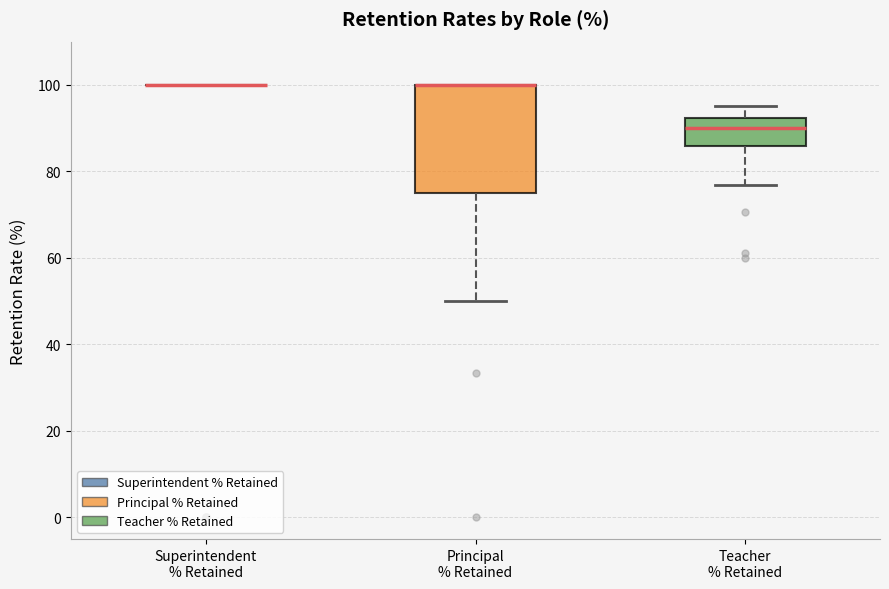

Reading left to right, read every box against the y-axis: the position of its median line, the range the box covers, and the ends of its whiskers. The values are not printed on the chart, so give them approximately, as read against the axis.

Superintendent % Retained: box collapsed to a line at 100, whiskers 100 to 100
Principal % Retained: median 100 (drawn on the box's upper edge), box 76 to 100, whiskers 50 to 100
Teacher % Retained: median 90, box 86 to 92, whiskers 76 to 96